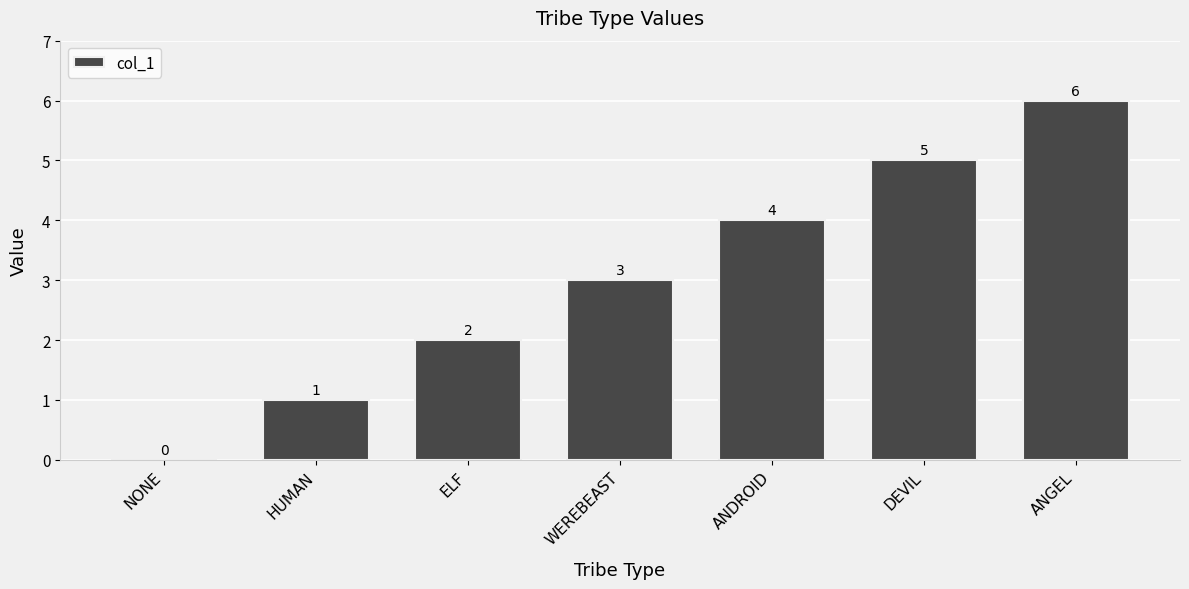

Reading right to left, transcribe all the data shown in this chart.

ANGEL=6	DEVIL=5	ANDROID=4	WEREBEAST=3	ELF=2	HUMAN=1	NONE=0